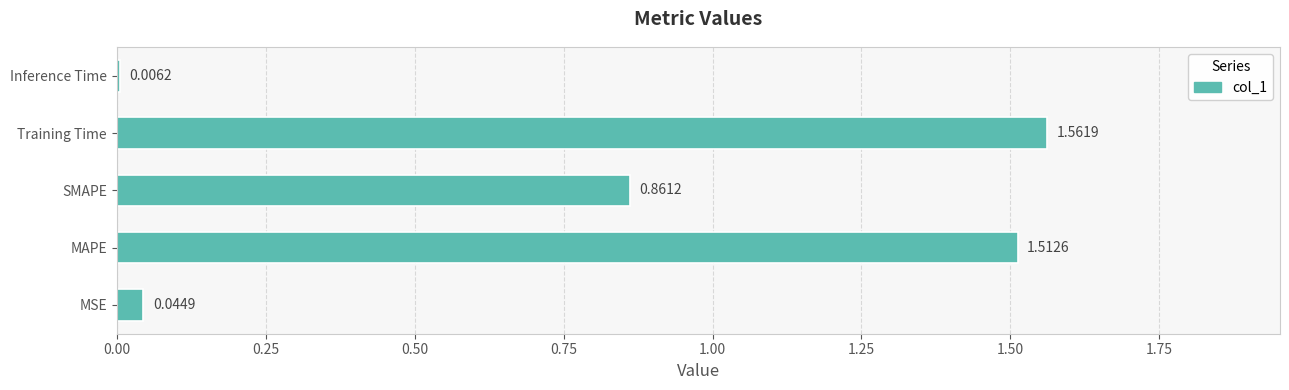

Which label corresponds to the largest value in the chart?

Training Time